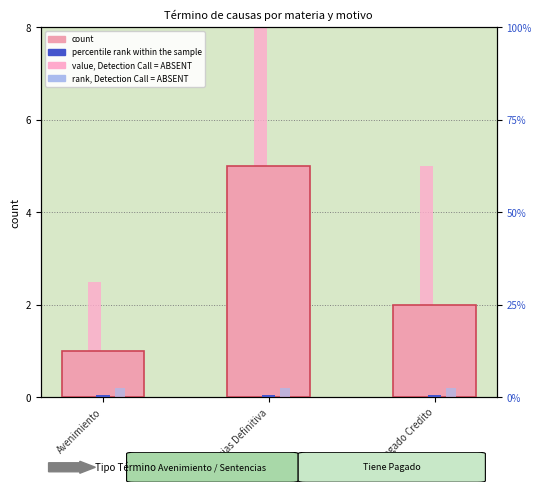

What is the minimum value for value, Detection Call = ABSENT?

2.5